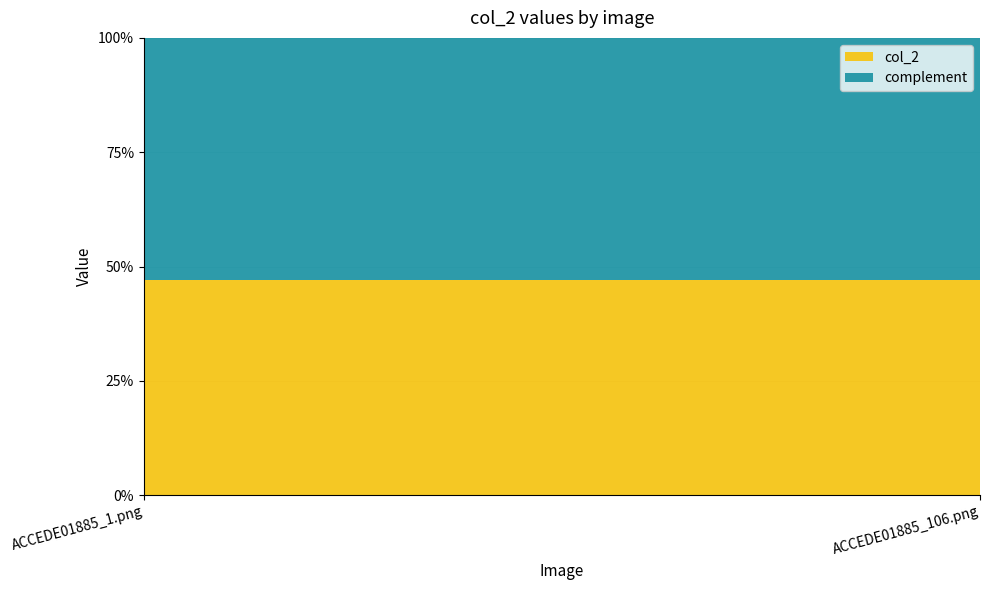

The value at ACCEDE01885_1.png is 0.1. True or false?

False